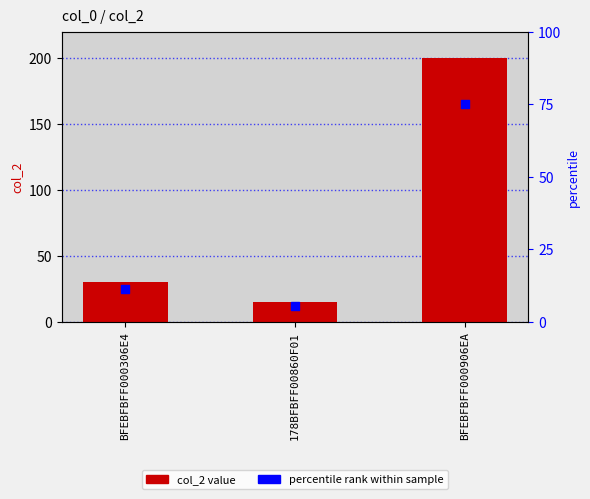

Which series has the largest Y range (max minus min)?

col_2